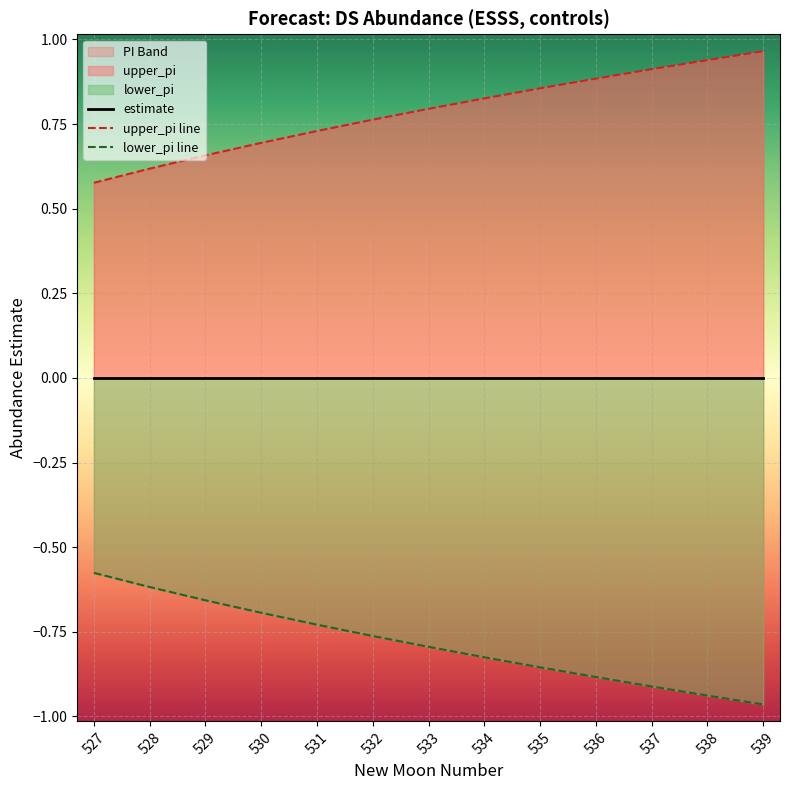

Is it true that estimate equals 0.0 at 538?

False